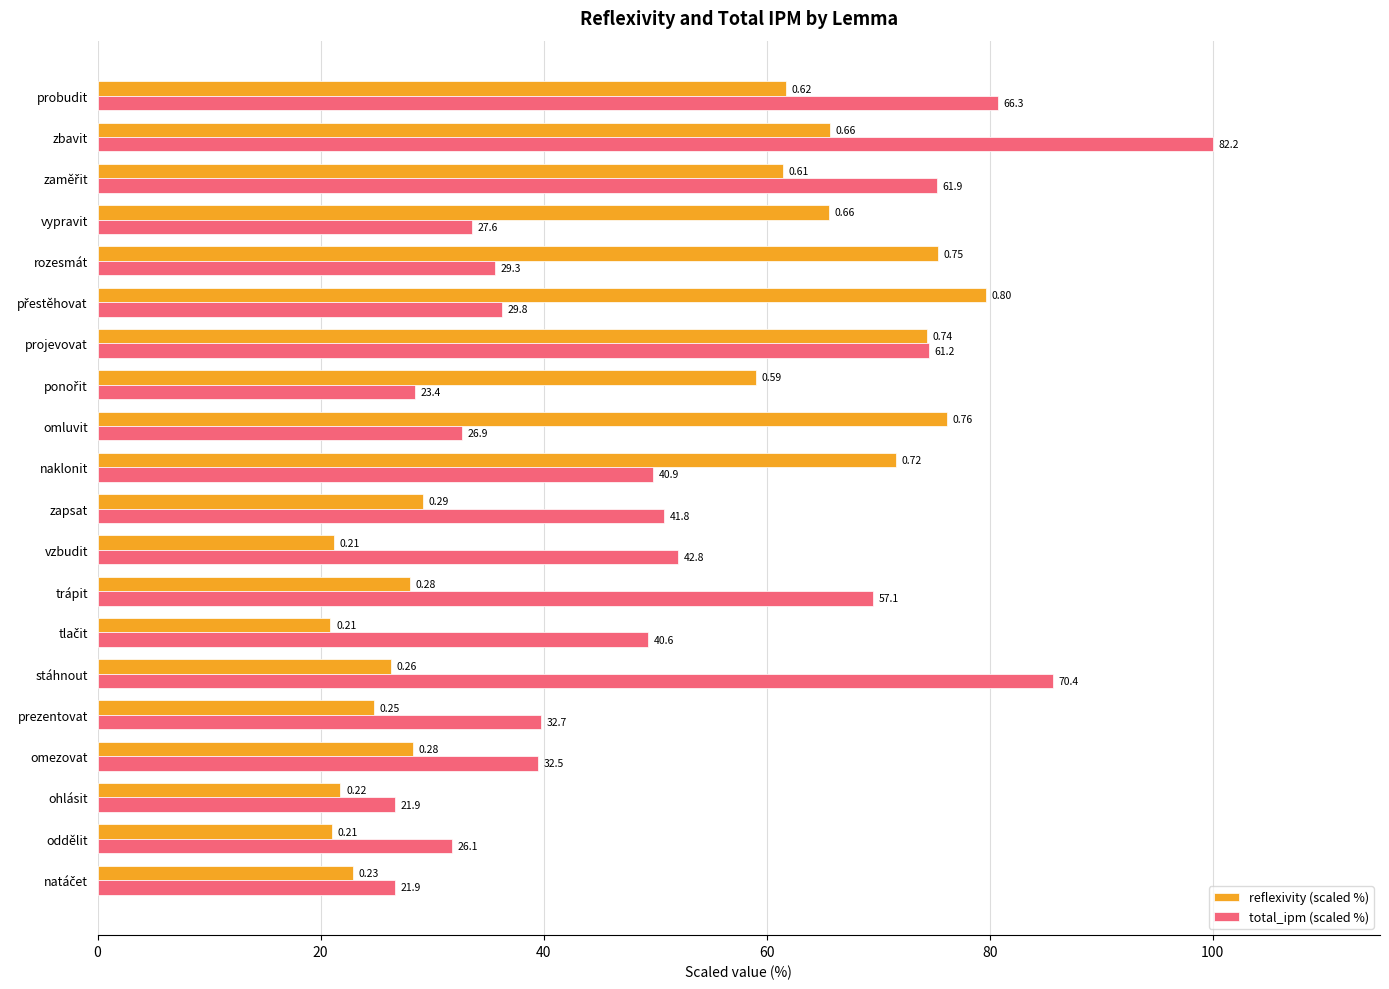

What are all the series names shown in the legend?

reflexivity (scaled %), total_ipm (scaled %)